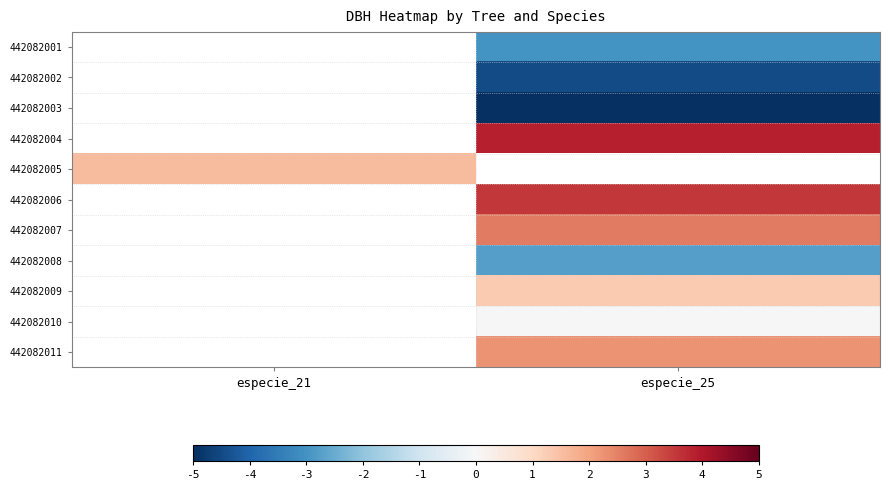

How many categories are shown in the chart?

2